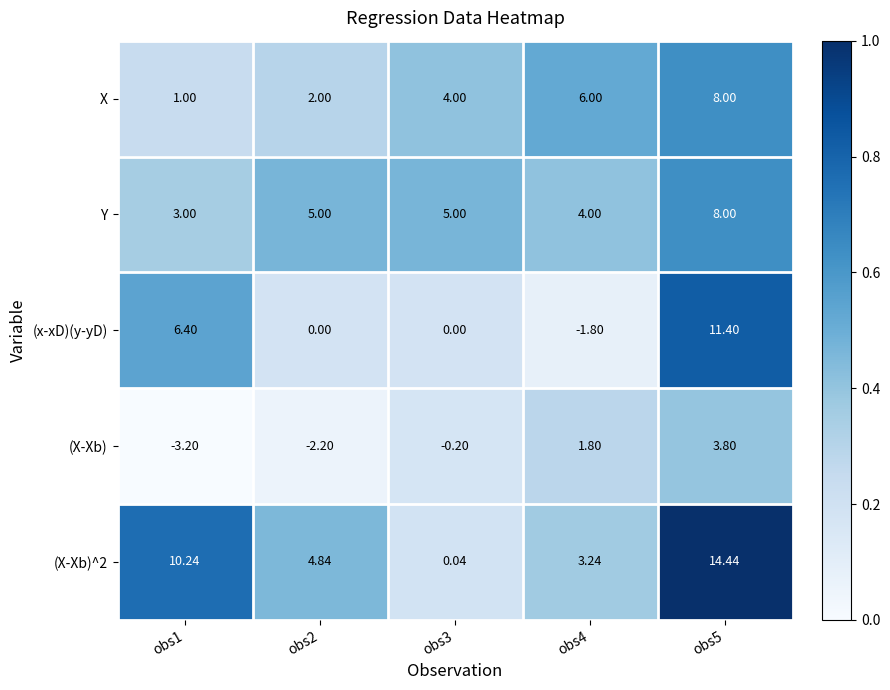

Between obs4 and obs5, which series saw the biggest shift?

(x-xD)(y-yD)